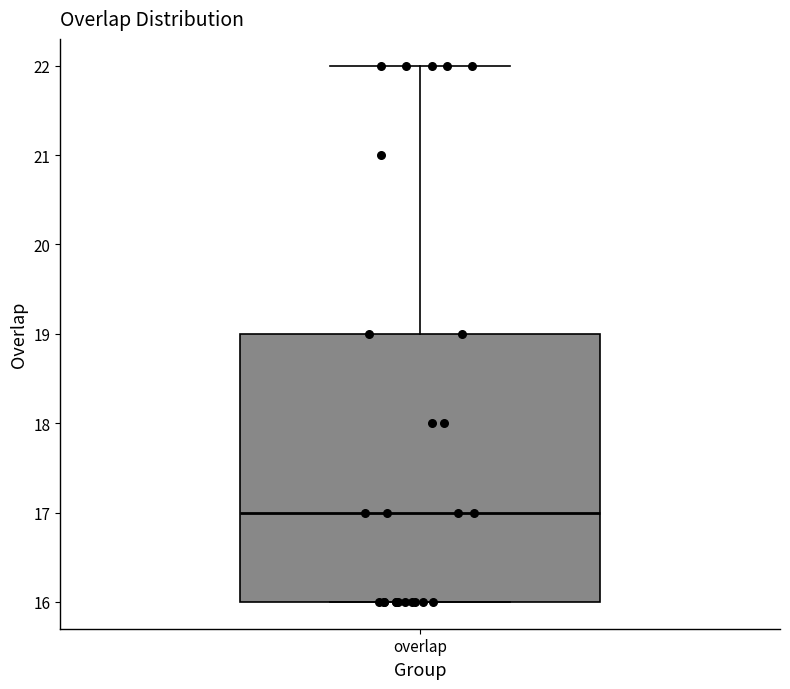

Where does the median line of the box for overlap sit on the y-axis? The values are not printed on the chart, so give them approximately, as read against the axis.

17